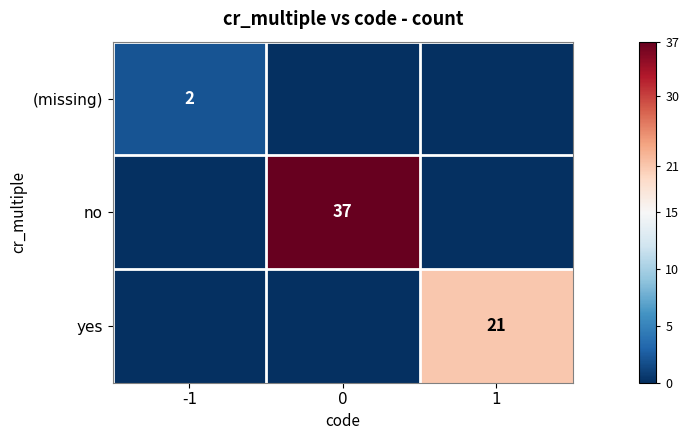

True or false: (missing) has a value of 3 at -1.

False